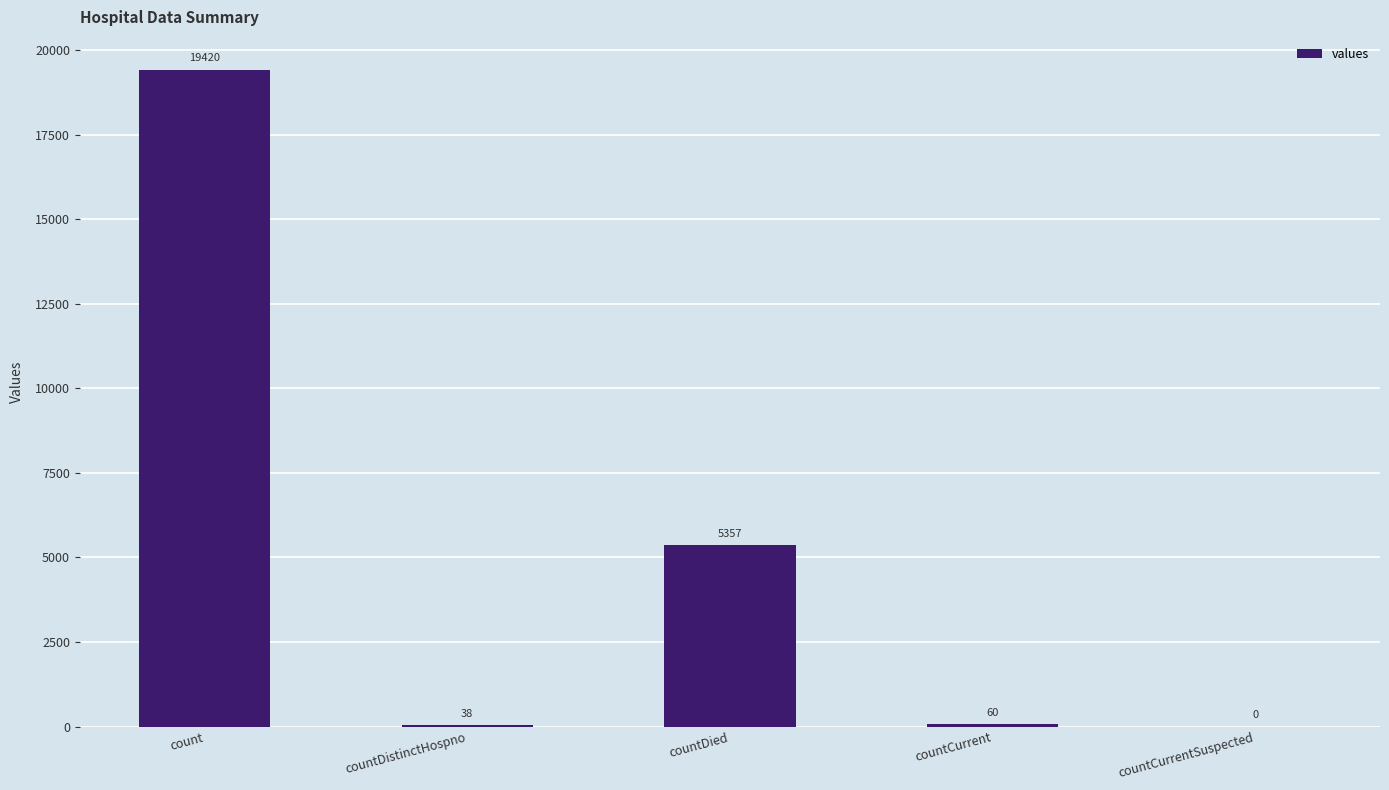

What is the greatest value displayed?

19420